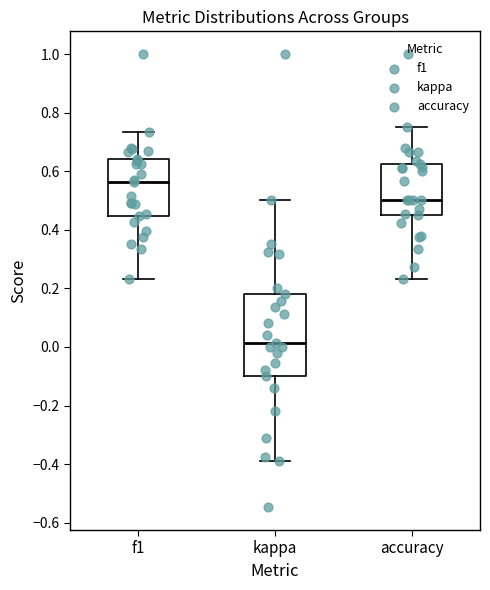

Reading left to right, transcribe this box plot: for each box, give where its median line is, the range the box spans, and where its two whiskers end, as read against the y-axis. The values are not printed on the chart, so give them approximately, as read against the axis.

f1: median 0.56, box 0.44 to 0.64, whiskers 0.24 to 0.74
kappa: median 0.02, box -0.10 to 0.18, whiskers -0.38 to 0.50
accuracy: median 0.50, box 0.46 to 0.62, whiskers 0.24 to 0.76